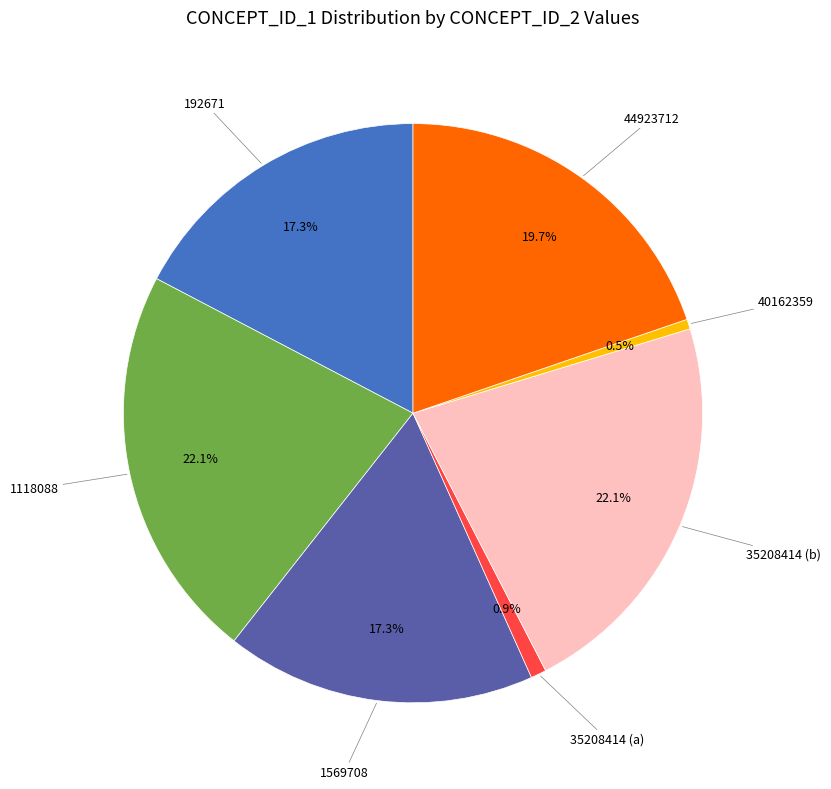

Which has a higher value, 35208414 (b) or 192671?

35208414 (b)